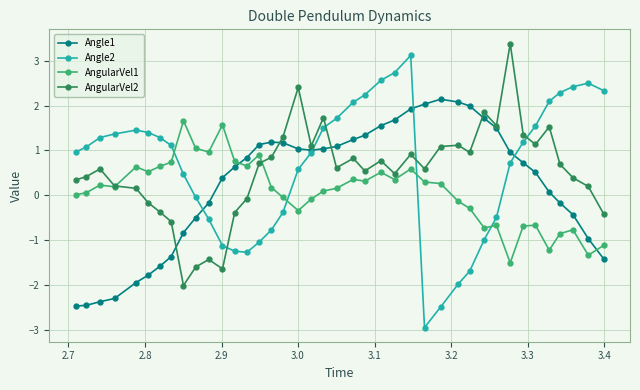

What is the value of the AngularVel1 point at the 5th from the left?

0.6